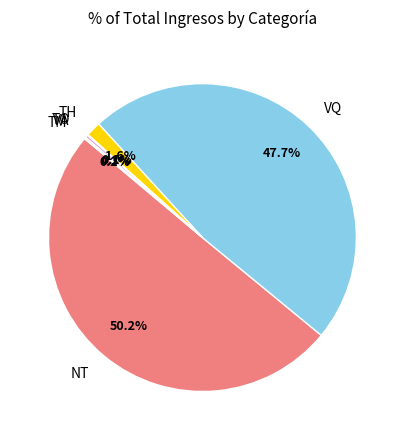

Between VA and VQ, which is larger?

VQ